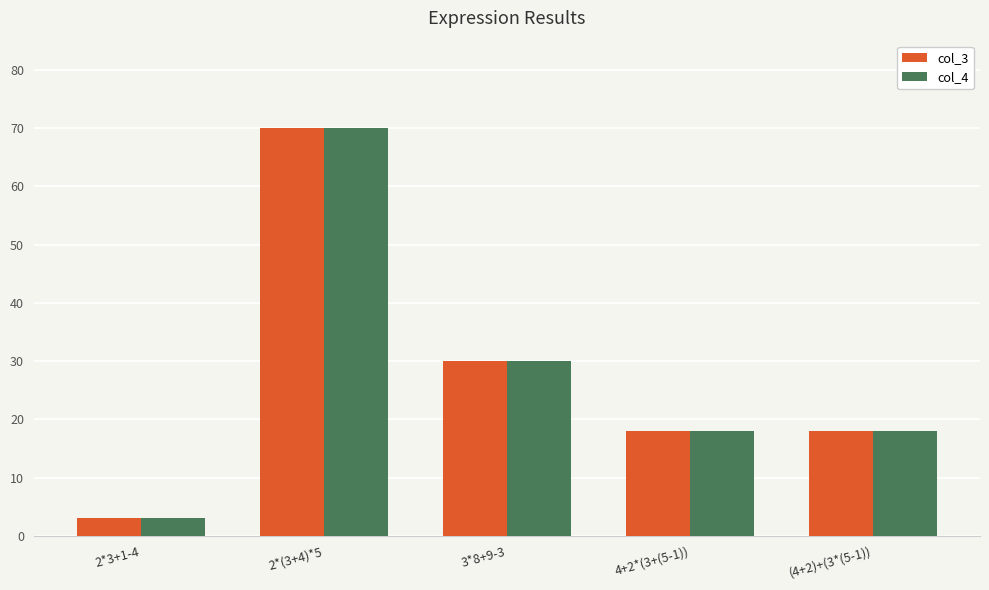

What is the sum of the col_3 values at 4+2*(3+(5-1)) and 3*8+9-3?

48